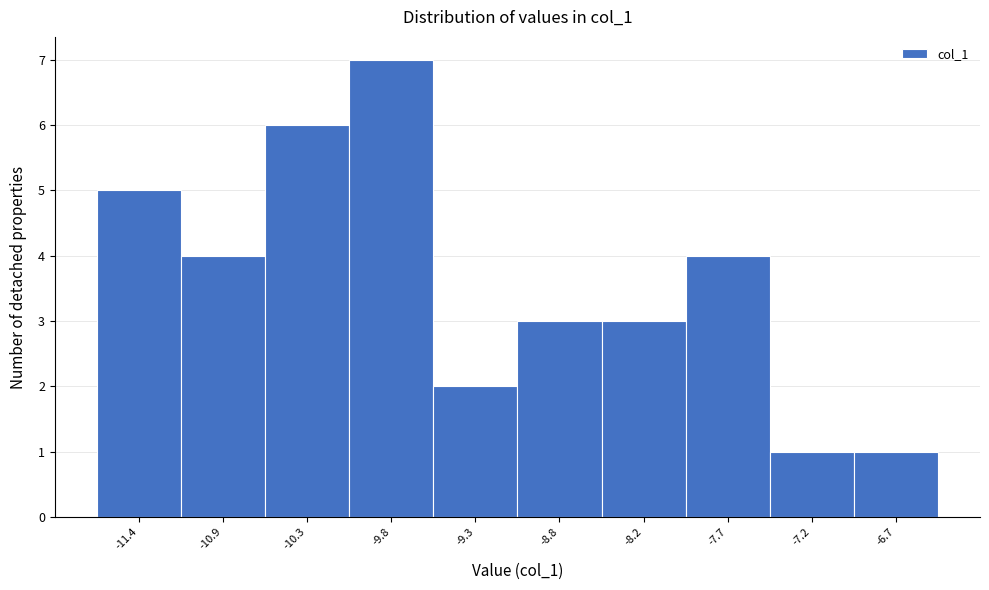

Reading left to right, list all the values displayed in this chart.

-11.4=5	-10.9=4	-10.3=6	-9.8=7	-9.3=2	-8.8=3	-8.2=3	-7.7=4	-7.2=1	-6.7=1